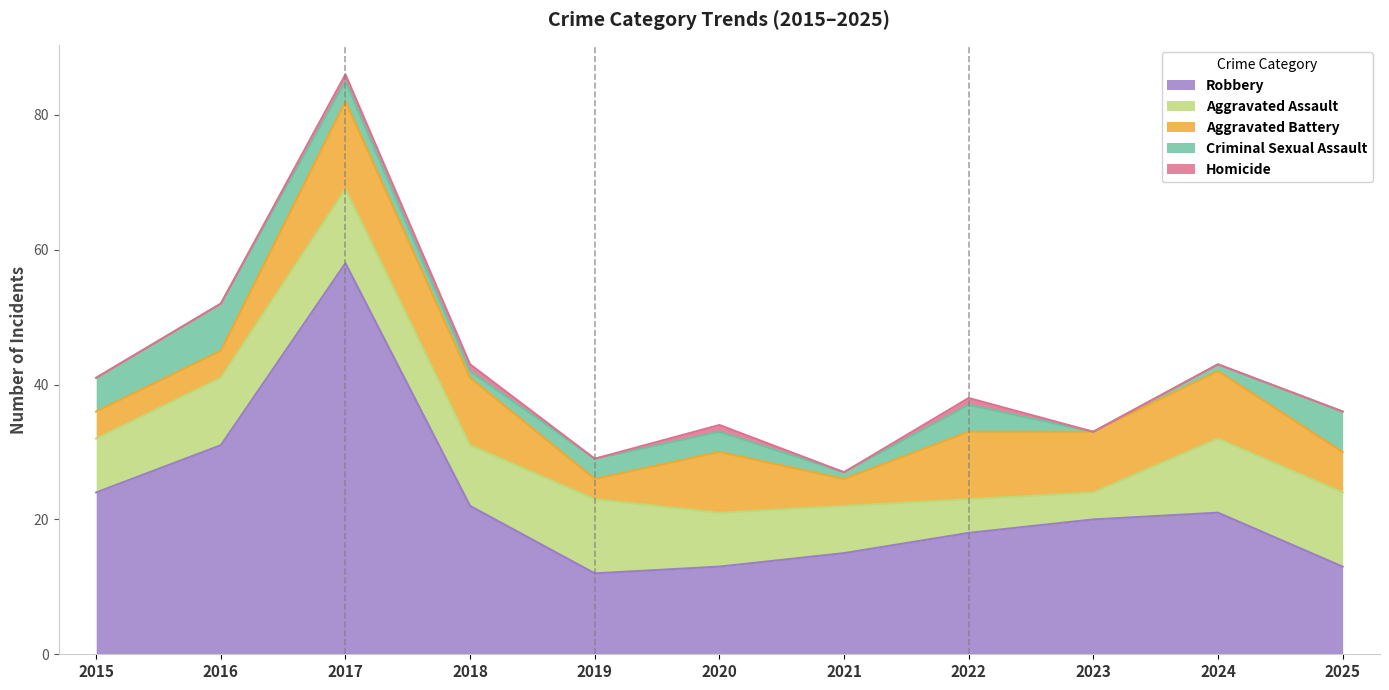

What is the value of the Robbery point at the 8th from the left?

18